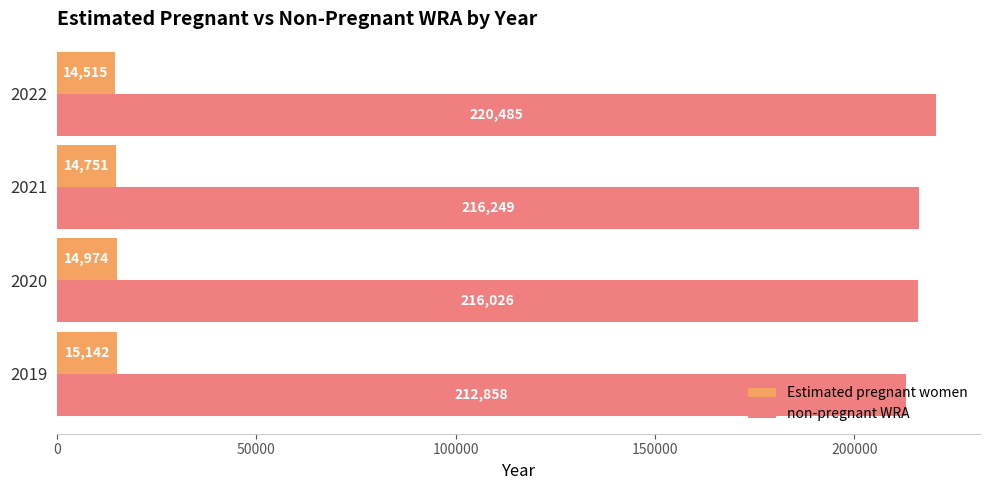

Which series has the widest spread of values?

non-pregnant WRA